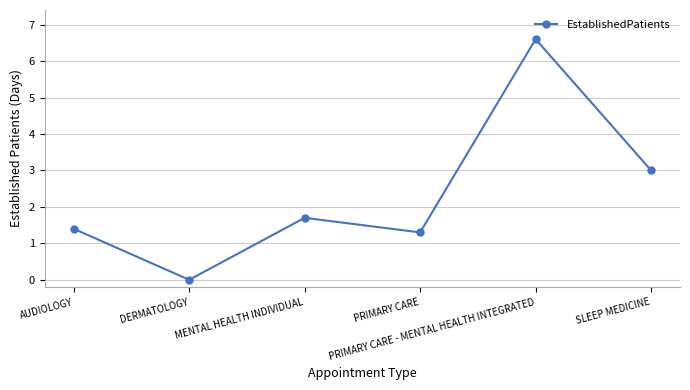

Rank the categories by value from lowest to highest.

DERMATOLOGY, PRIMARY CARE, AUDIOLOGY, MENTAL HEALTH INDIVIDUAL, SLEEP MEDICINE, PRIMARY CARE - MENTAL HEALTH INTEGRATED